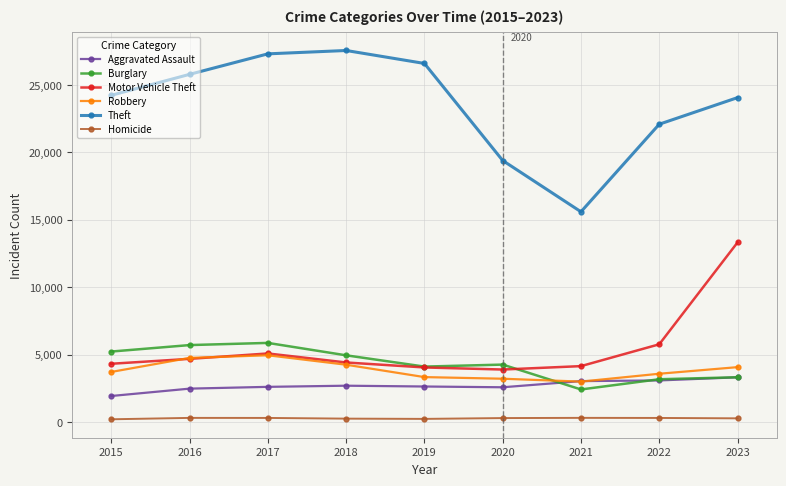

What is the lowest value of the Burglary series?

2410